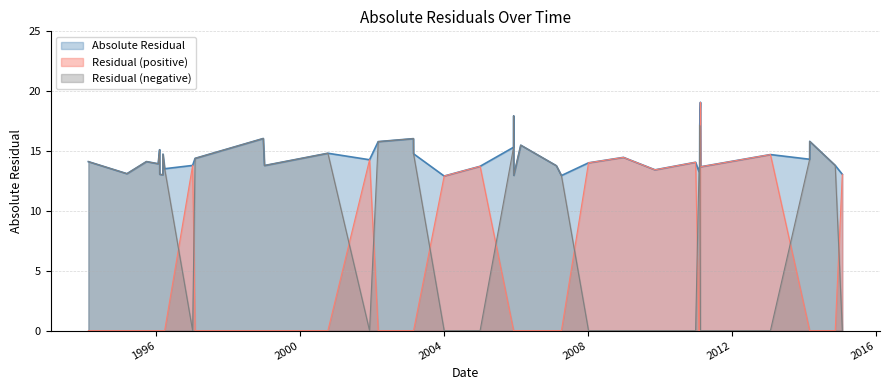

Between 2011-02-20 and 2015-01-28, which series saw the biggest shift?

Absolute Residual